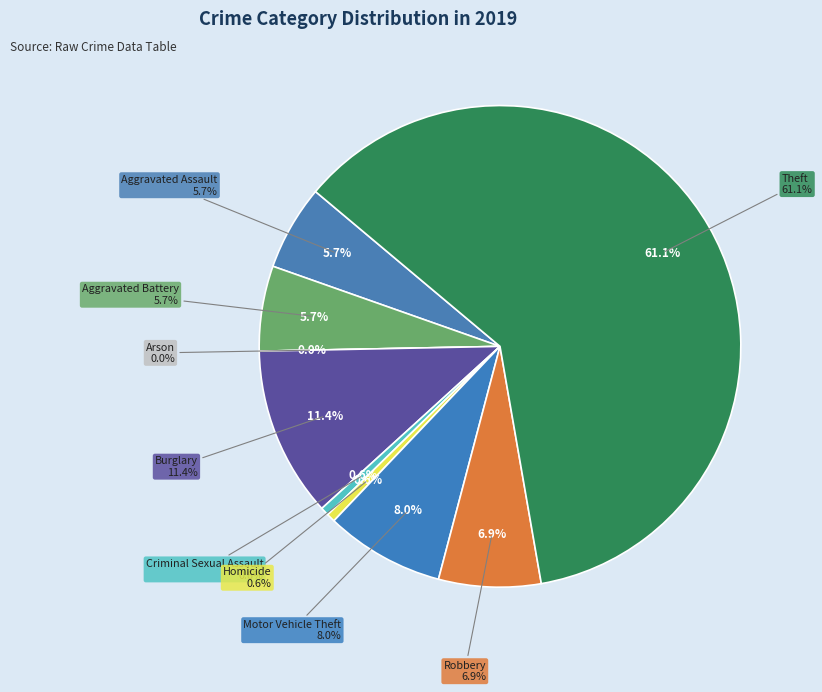

Does Theft represent more than half of the total?

Yes